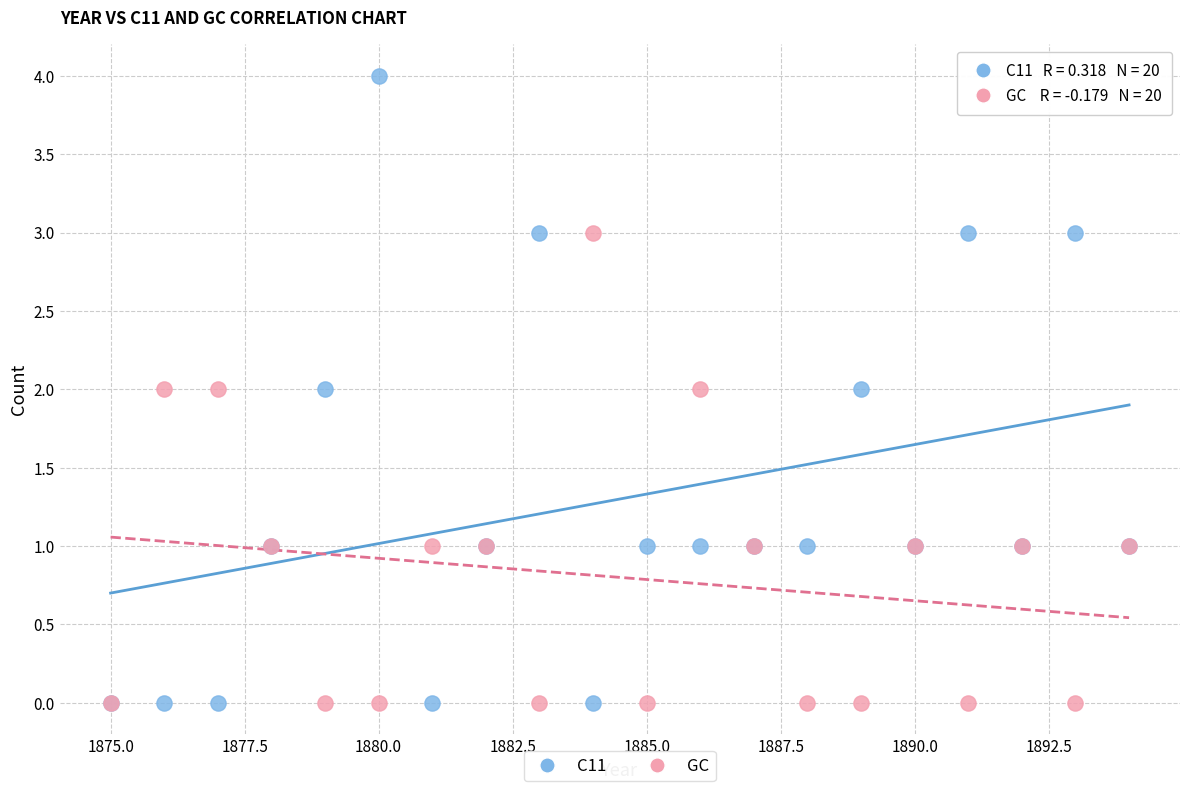

Which series has the widest spread of Y values?

C11